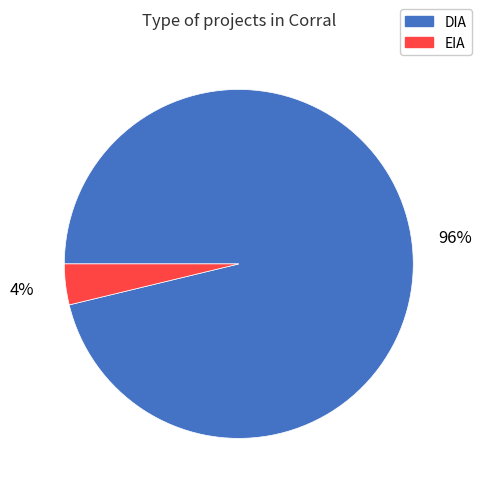

Do EIA and DIA together represent more than half of the pie?

Yes